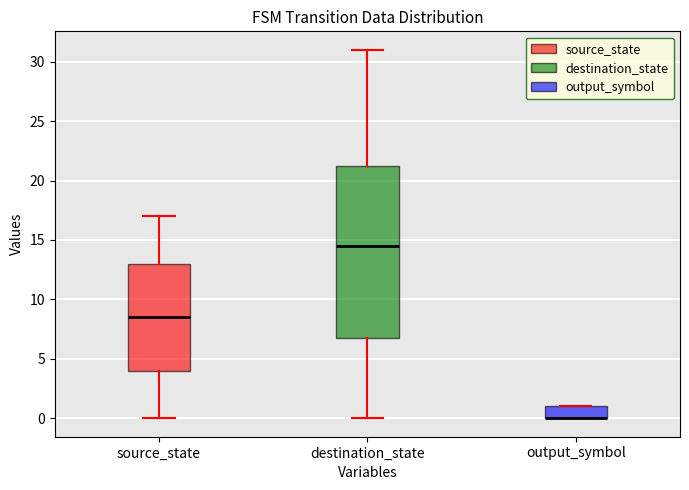

Which box is the tallest, from its lower edge to its upper edge?

destination_state